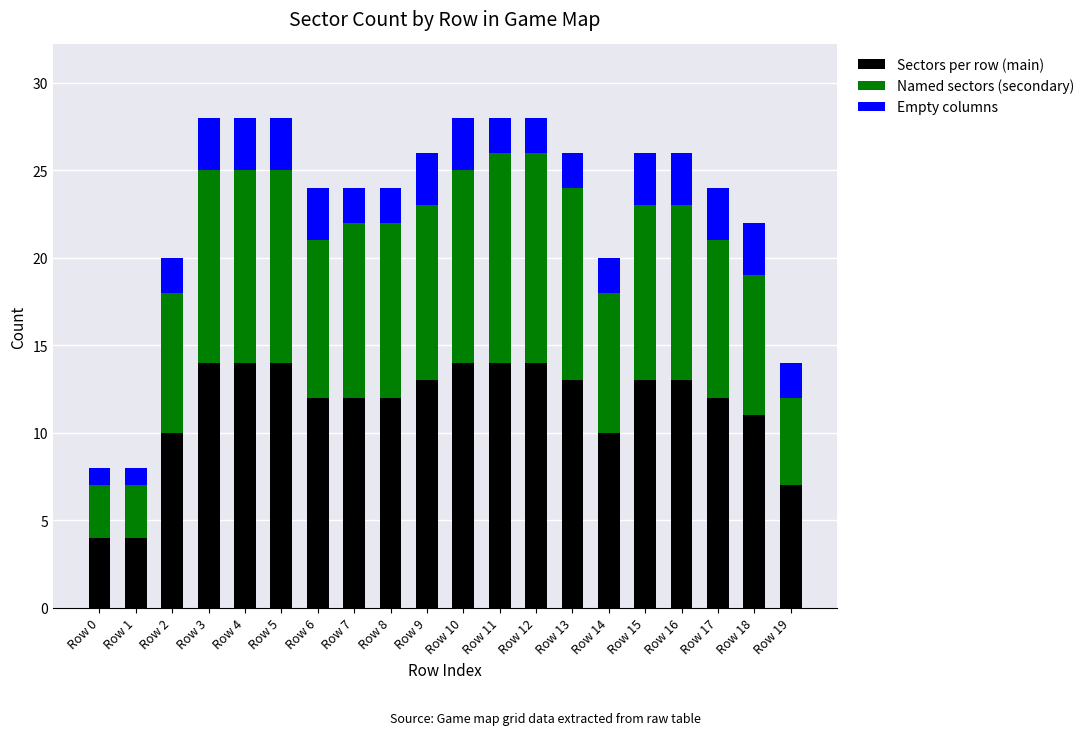

What is the minimum value for Sectors per row (main)?

4